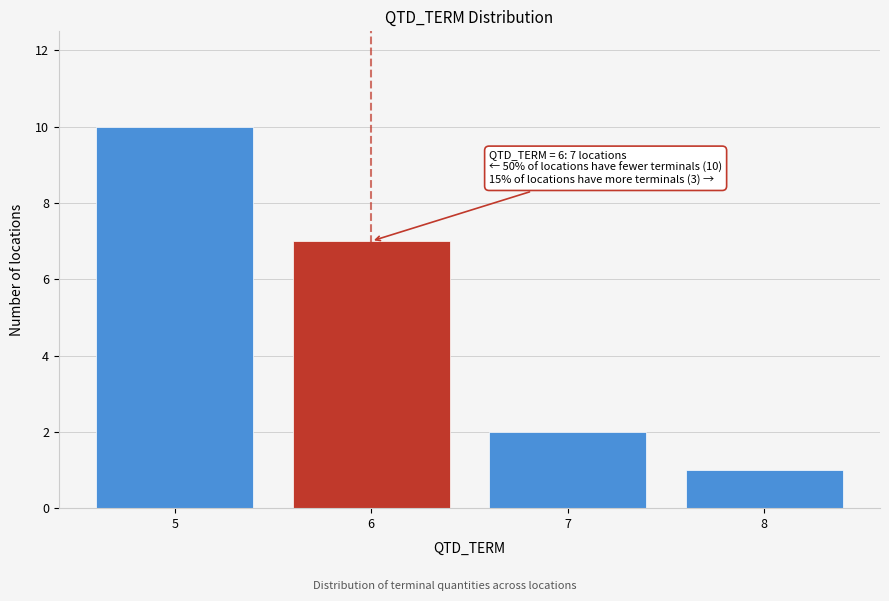

Reading left to right, transcribe all the data shown in this chart.

10	7	2	1